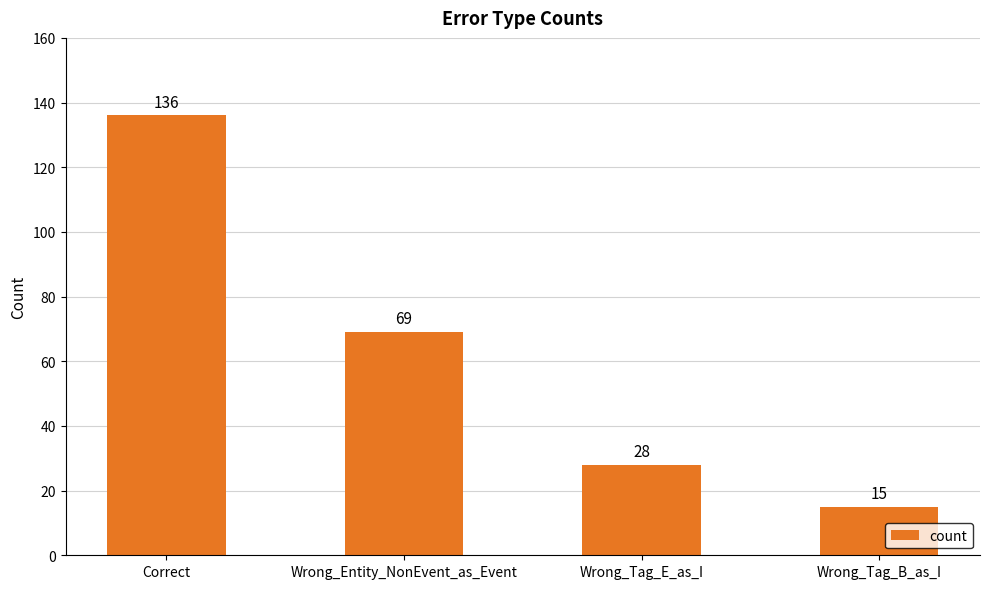

Where is the data nearest to the value 75?

Wrong_Entity_NonEvent_as_Event